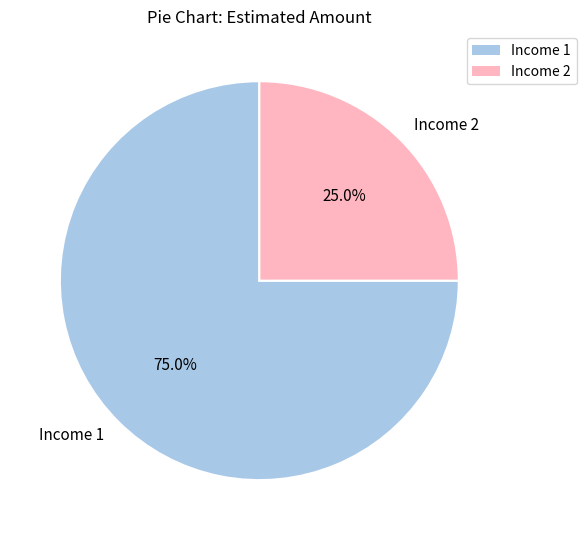

Combined, do Income 1 and Income 2 account for over 50%?

Yes